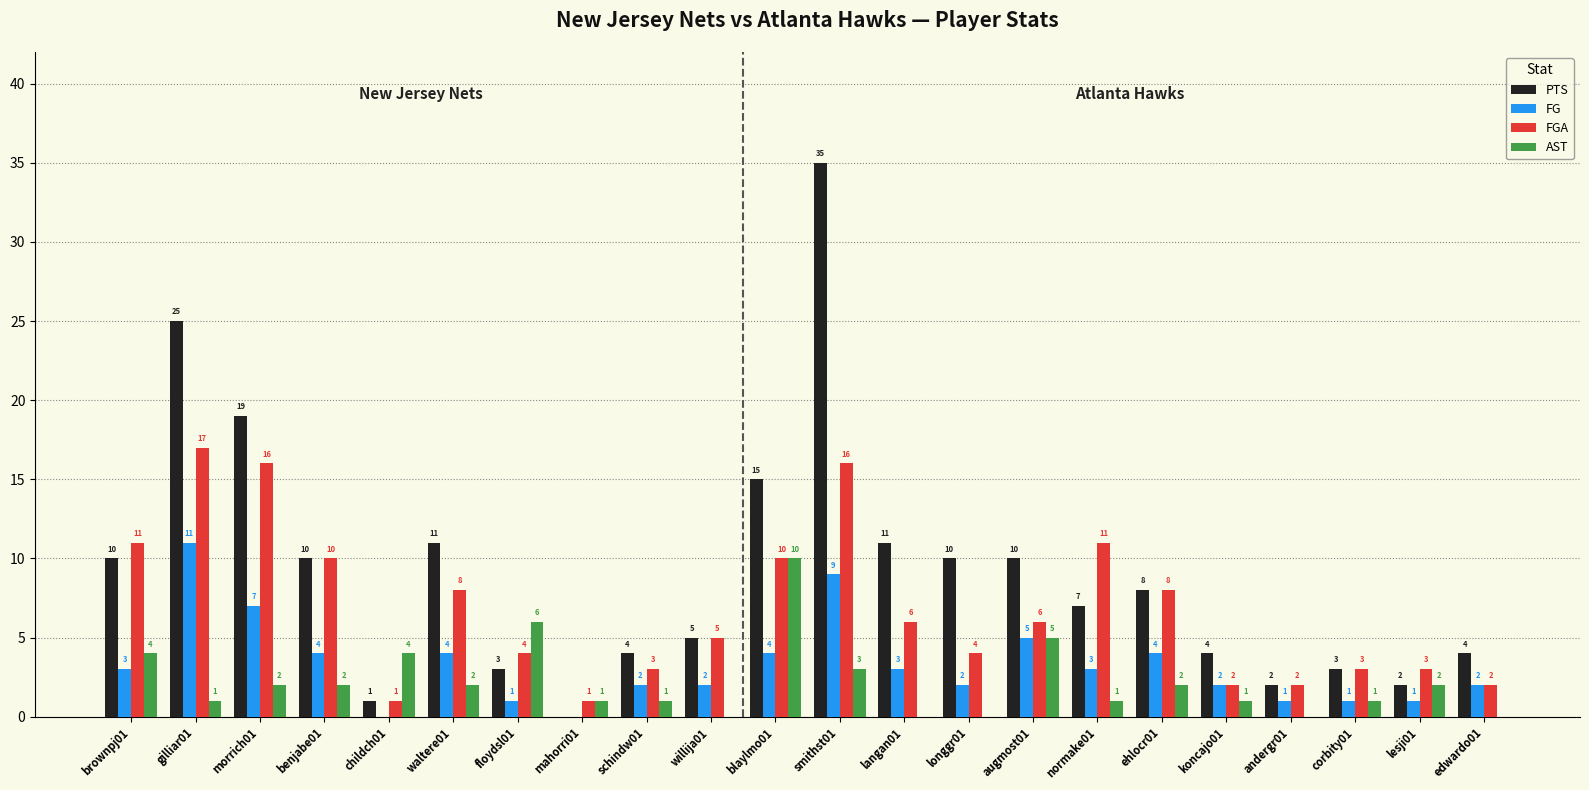

Is it true that AST equals 6 at longgr01?

False